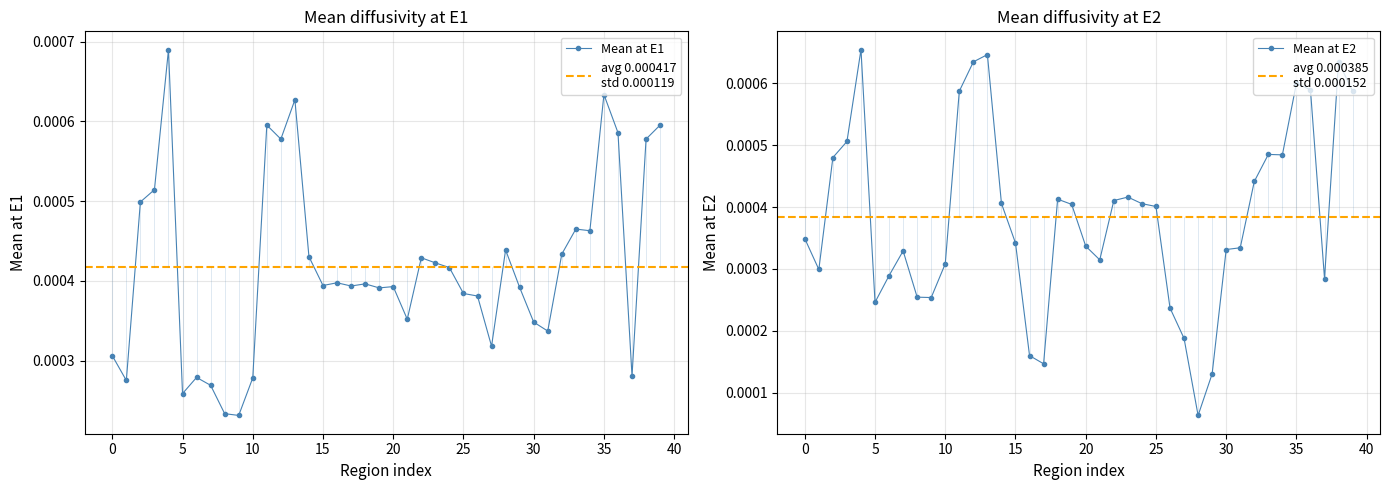

Which category has the lowest value across all series?

28